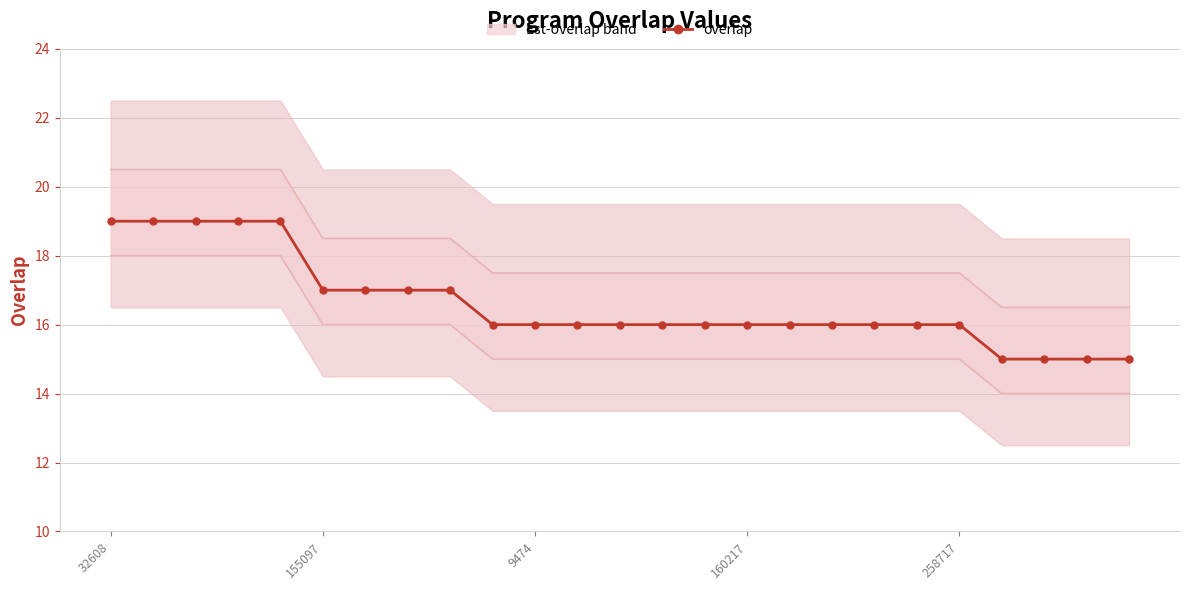

What is the highest value of the overlap series?

19